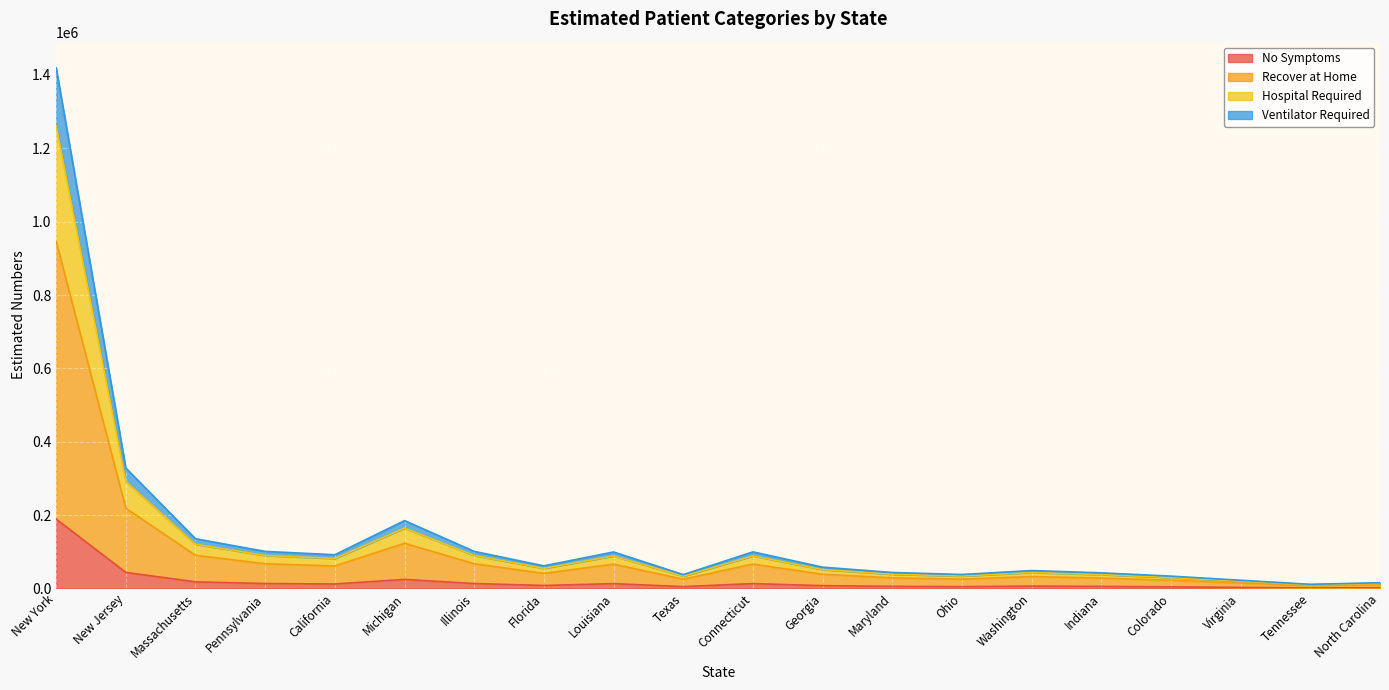

Does the chart display data point markers on the line(s)?

No